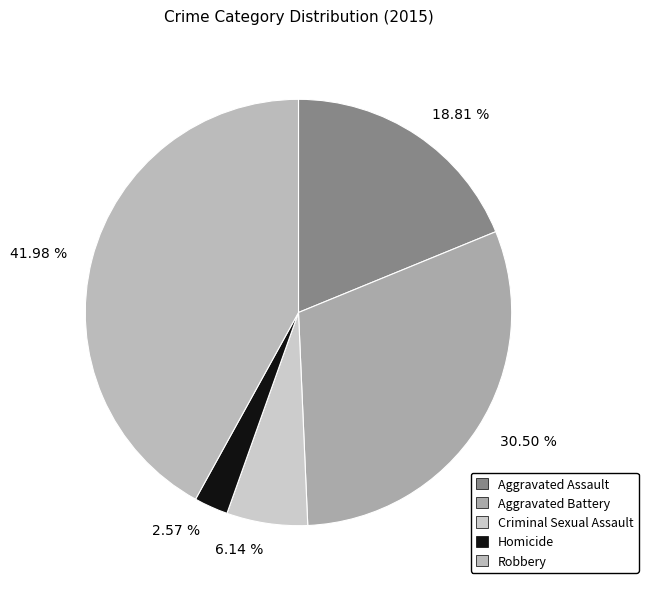

Does Homicide account for over 50% of the chart?

No